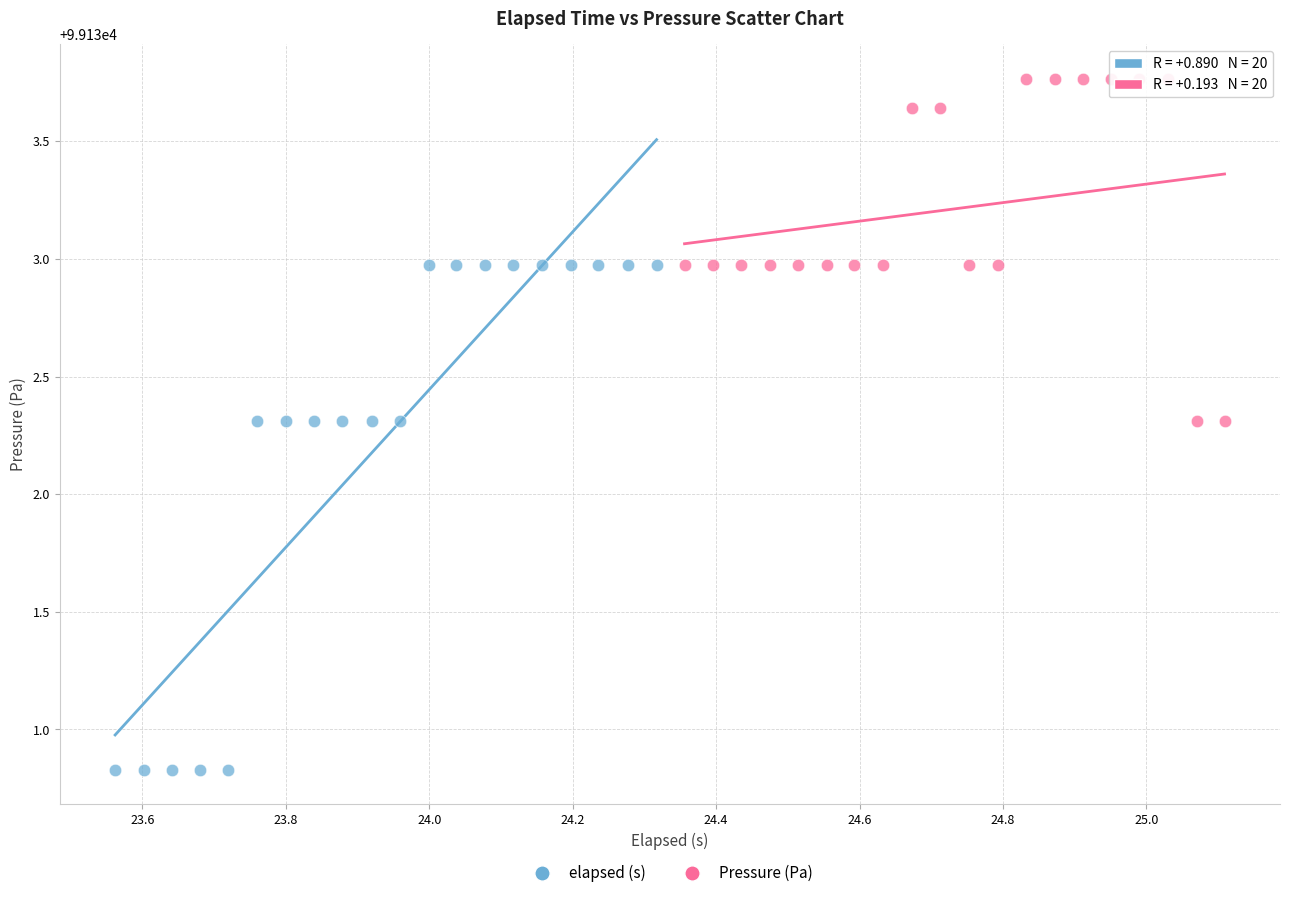

Which series has the largest Y range (max minus min)?

elapsed (s)